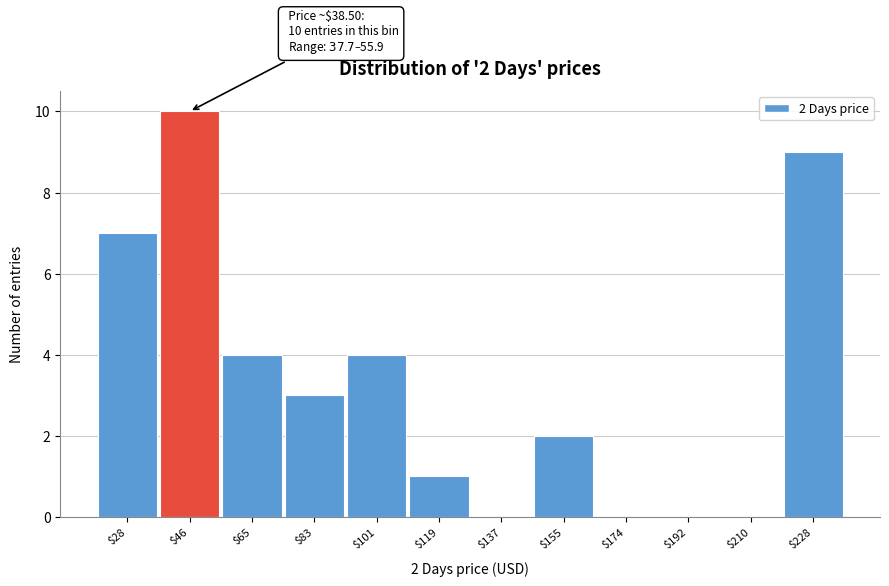

Which range on the x-axis has the tallest bar?

38 to 56